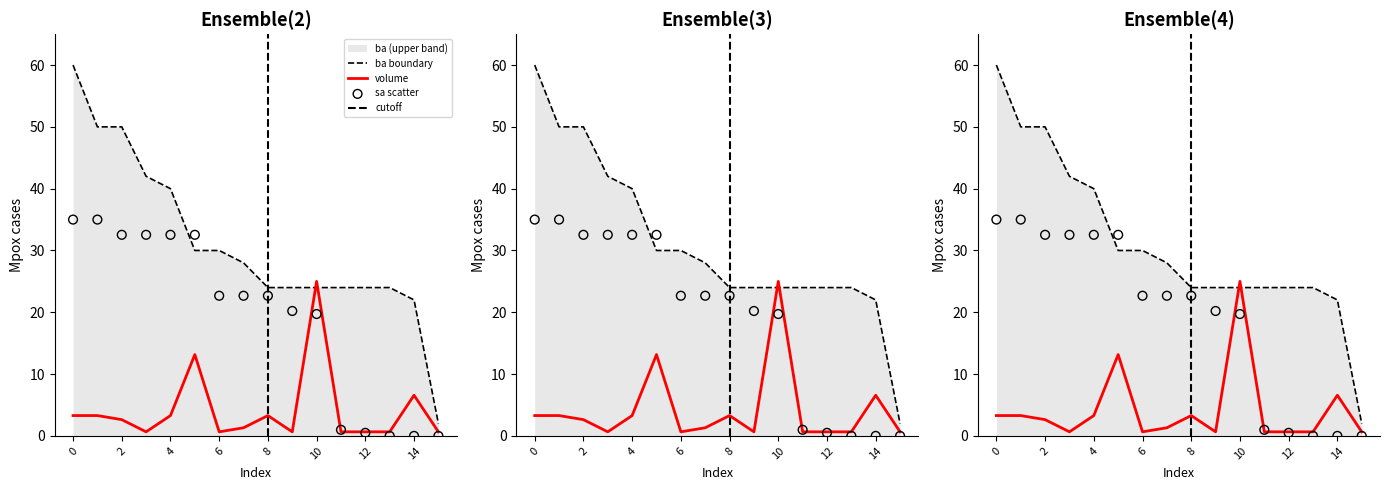

What is the total value across all series at 2?

85.2